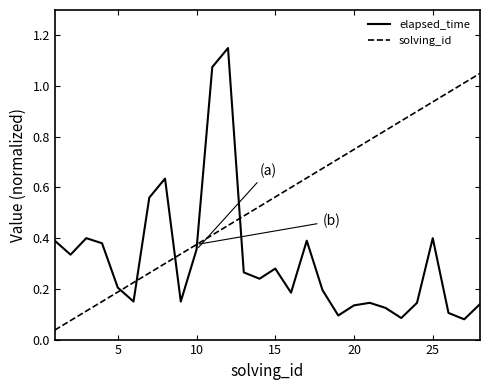

At how many categories does at least one series exceed 0?

28